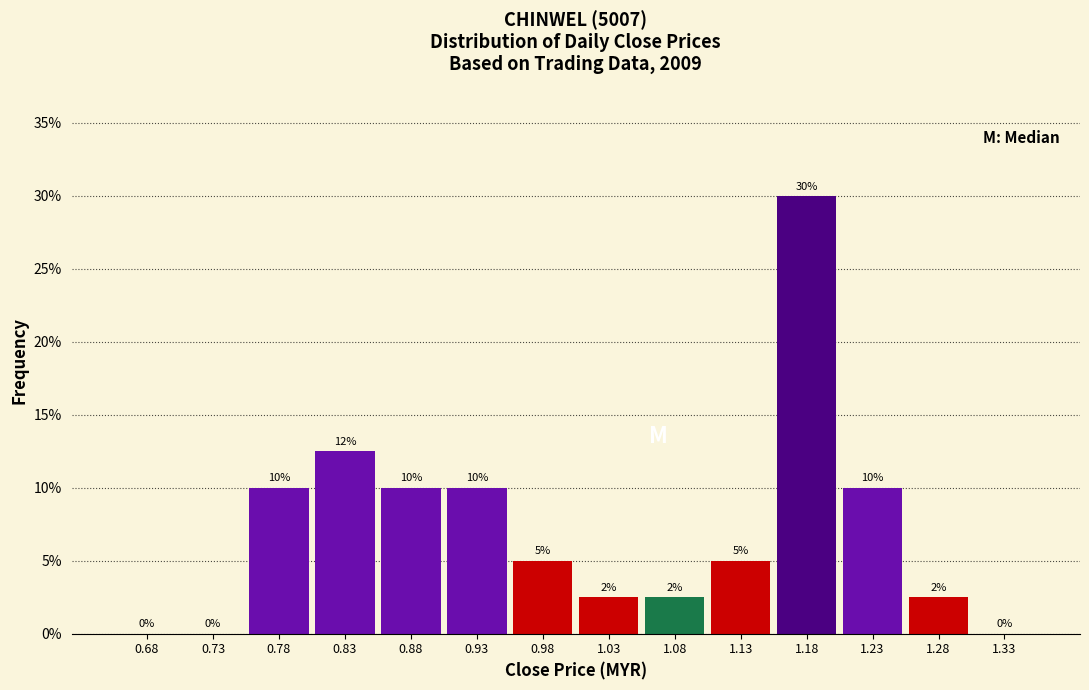

Which range on the x-axis has the tallest bar?

1.15 to 1.20